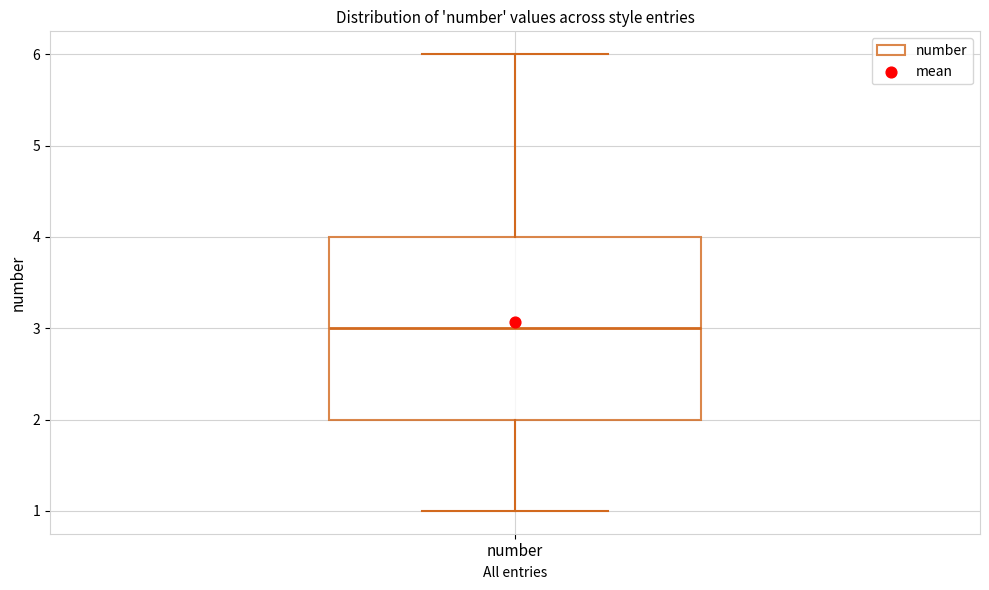

Where is the lower edge of the box for number on the y-axis? The values are not printed on the chart, so give them approximately, as read against the axis.

2